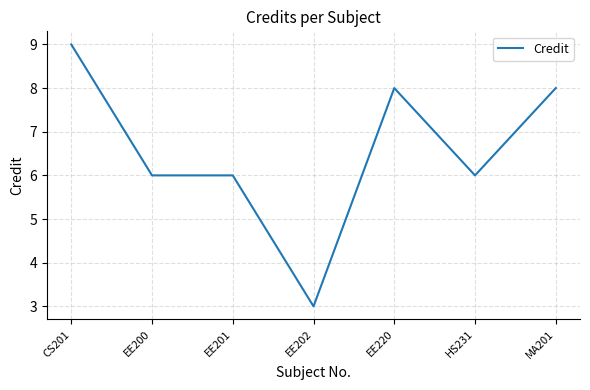

Which has a higher value, EE220 or CS201?

CS201